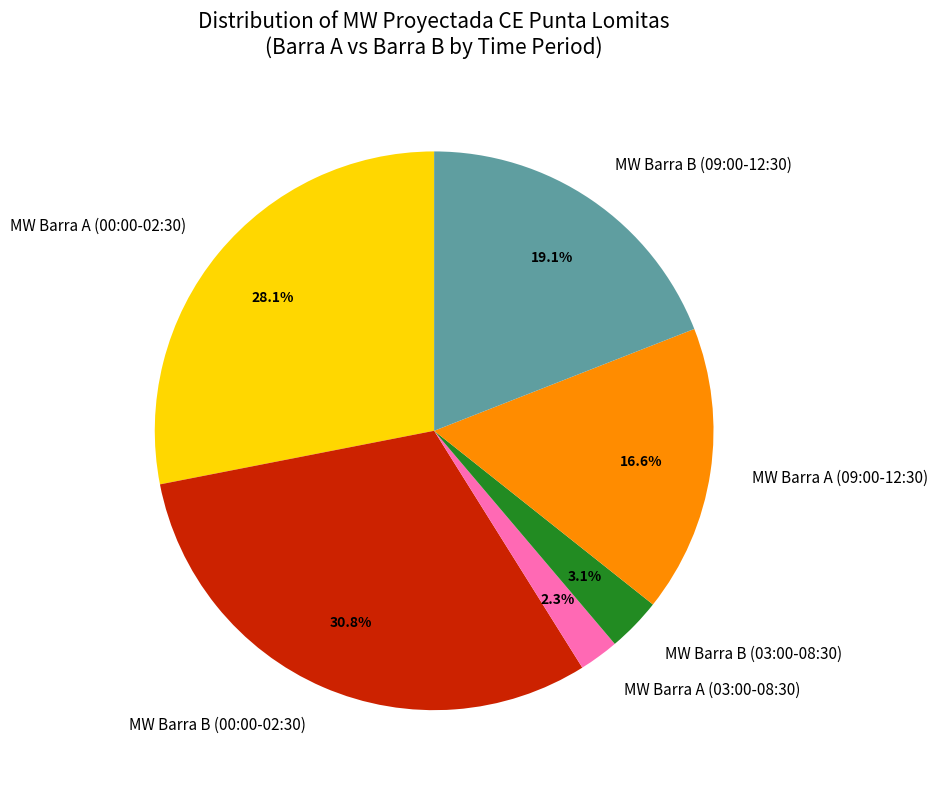

Is there any slice that represents more than half of the pie?

No